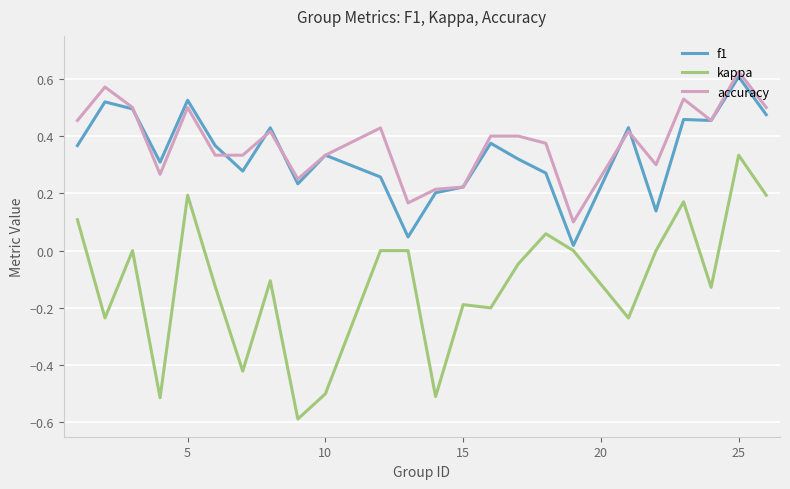

Which series has the widest spread of values?

kappa